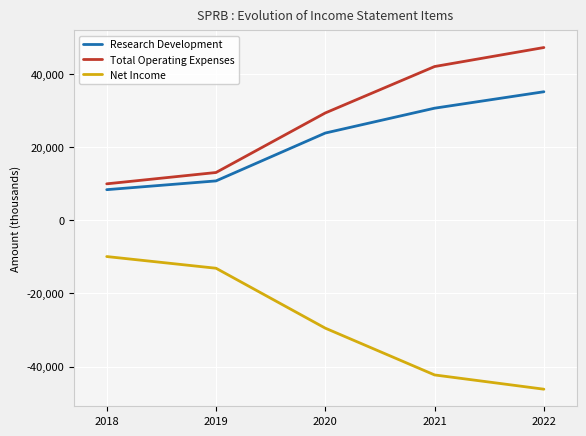

What is the greatest value displayed?

47300